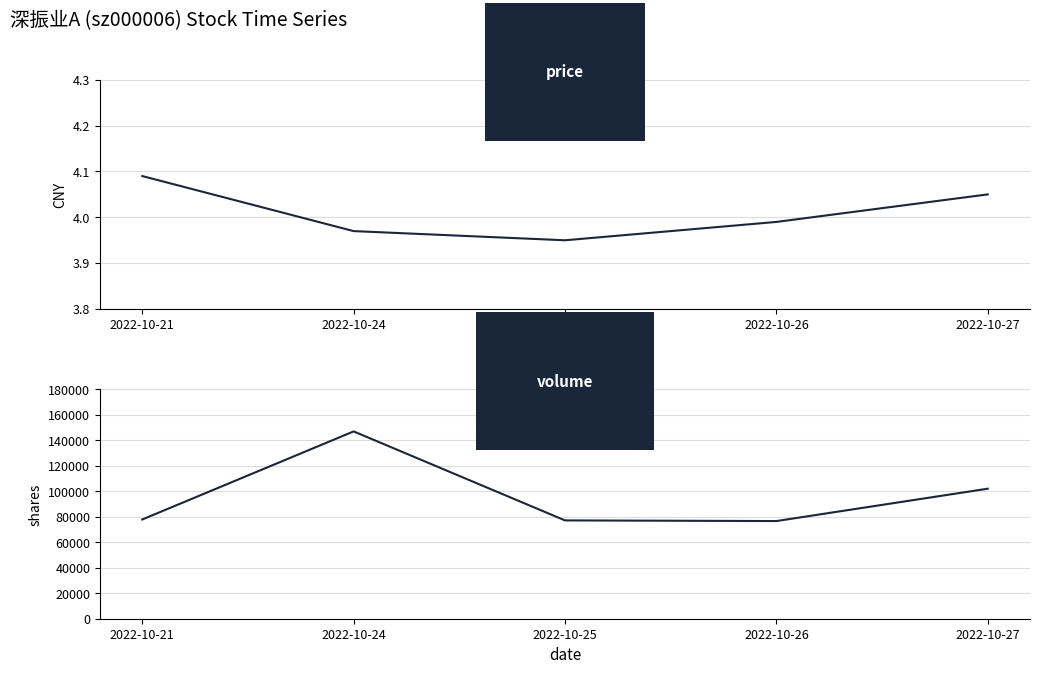

Rank the series by their maximum value, from lowest to highest.

price, volume